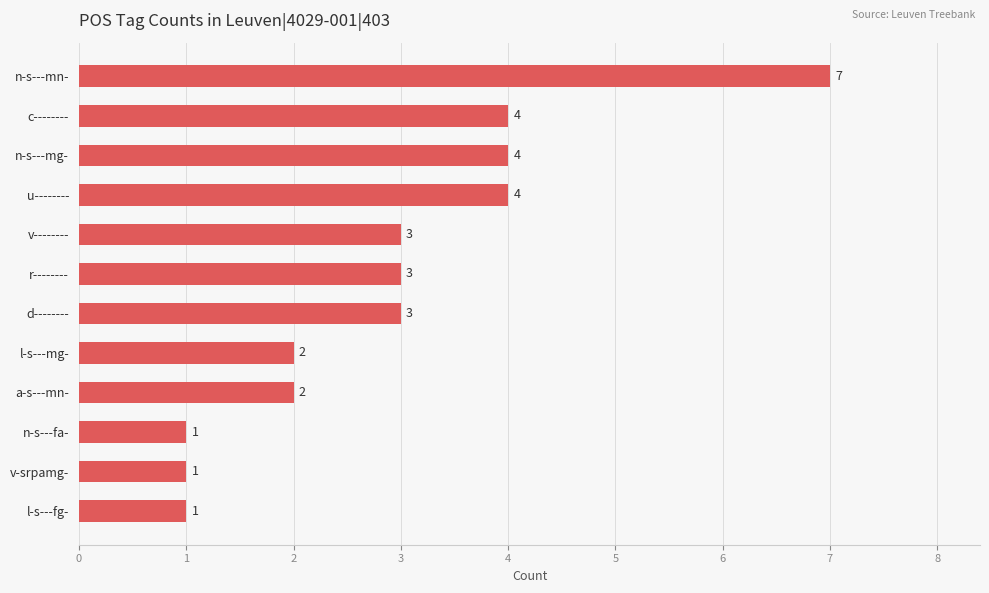

How many bars are there in total?

12